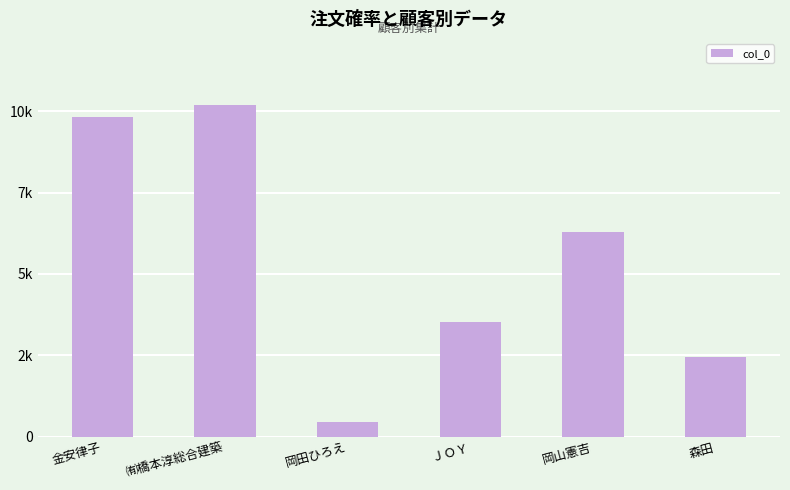

What is the label of the 5th bar from the left?

岡山憲吉